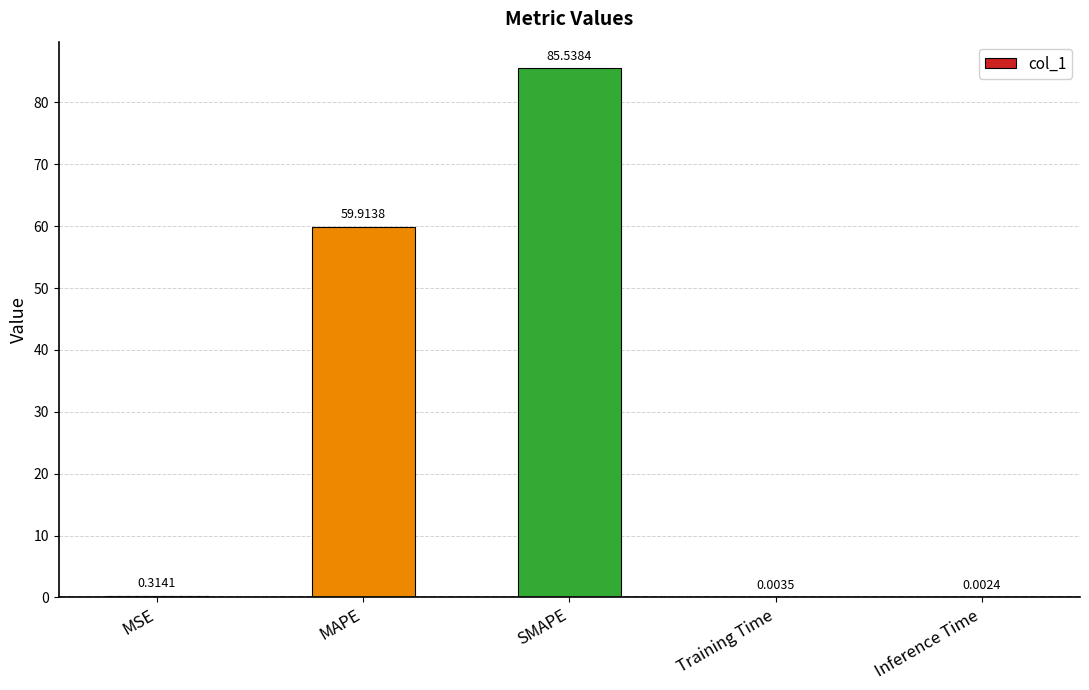

Between MSE and Training Time, which is larger?

MSE